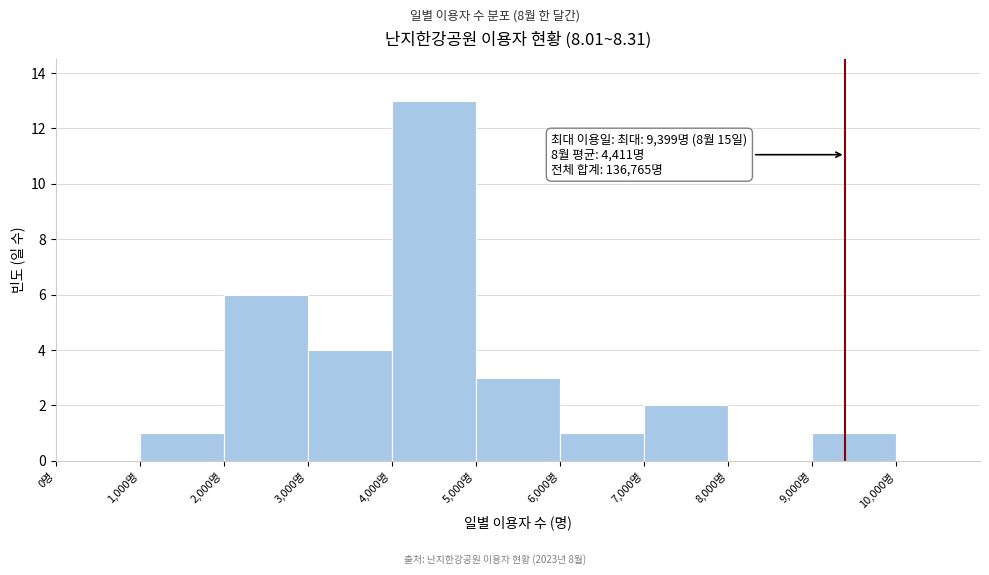

Over which range of the x-axis is the bar tallest?

4000 to 5000